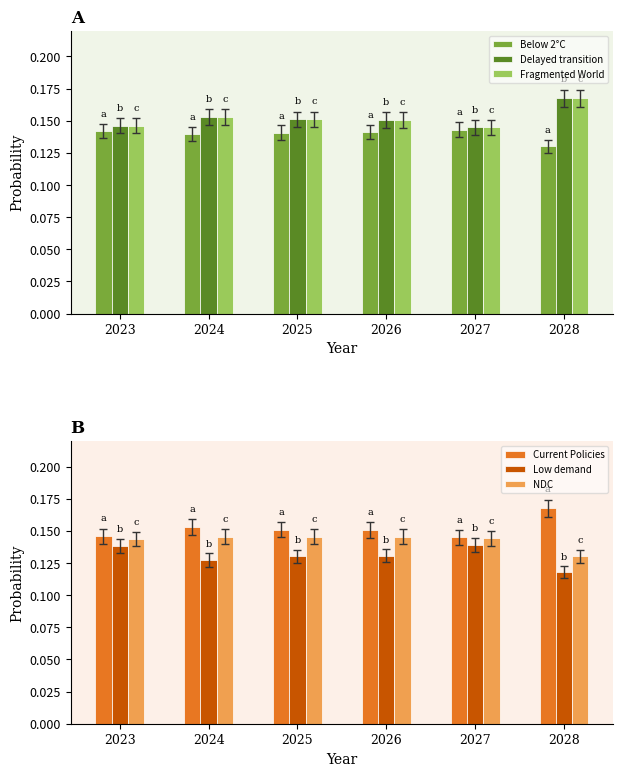

At 2023, list the series in order from largest to smallest.

Fragmented World, Delayed transition, Current Policies, NDC, Below 2°C, Low demand